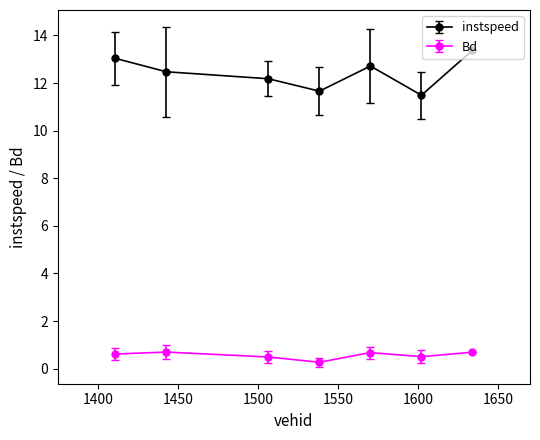

Which series has the largest range (max minus min)?

instspeed